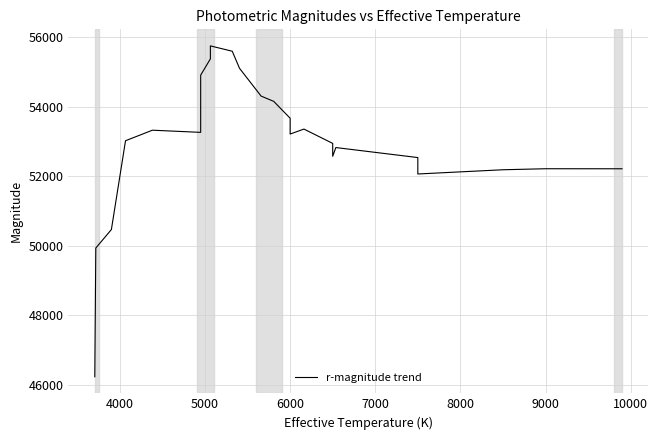

True or false: the data shows 24244.6 at 10.

False